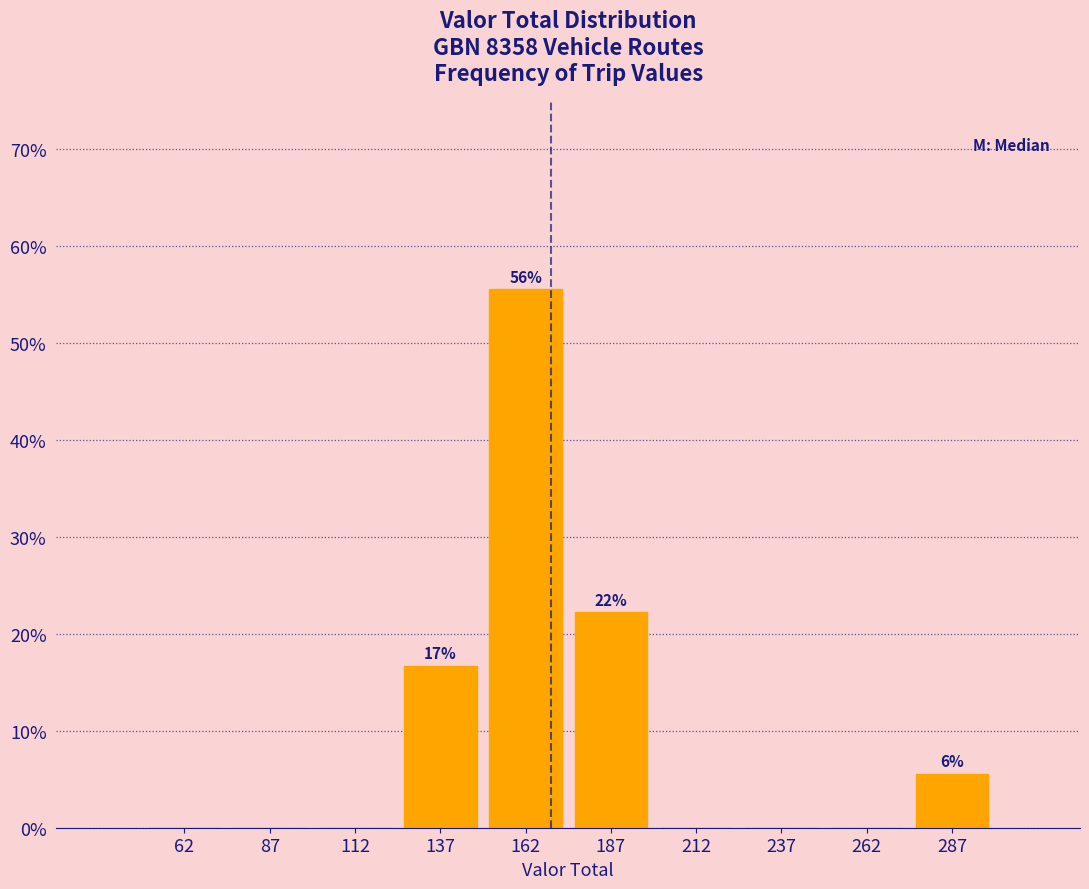

Which range on the x-axis has the tallest bar?

150 to 175